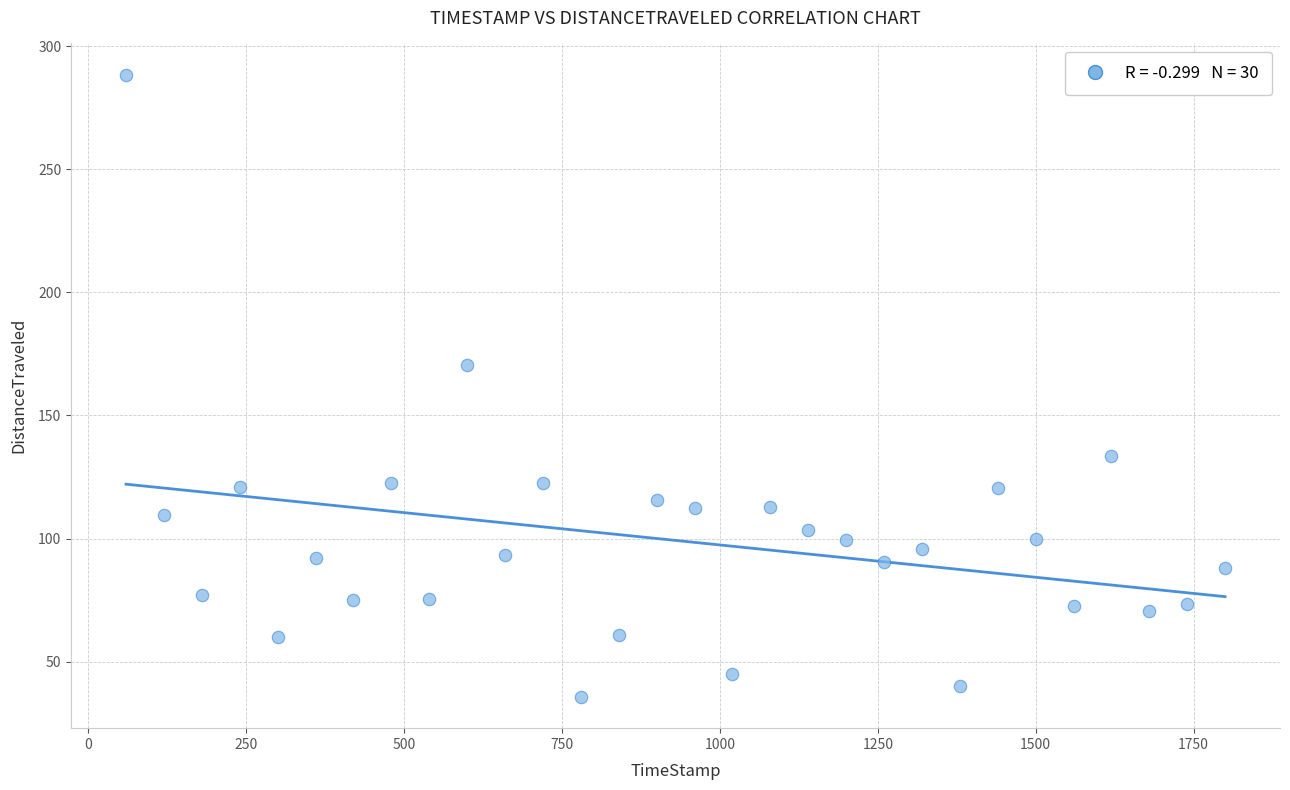

What Y value in the scatter plot is closest to 162?

170.4